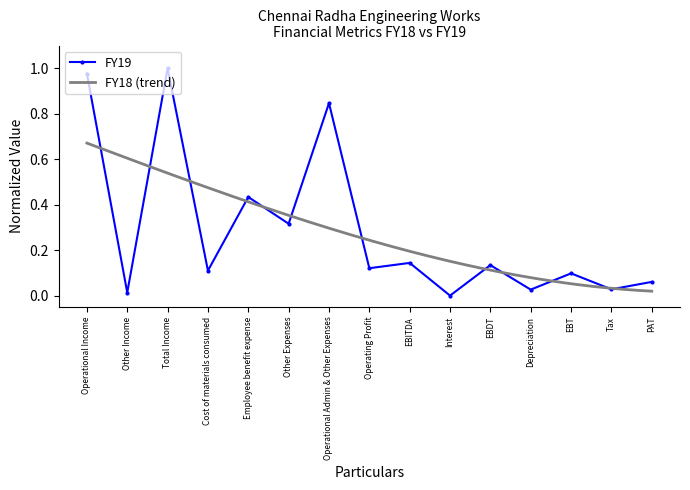

True or false: the data shows 0.0 at EBDT.

False